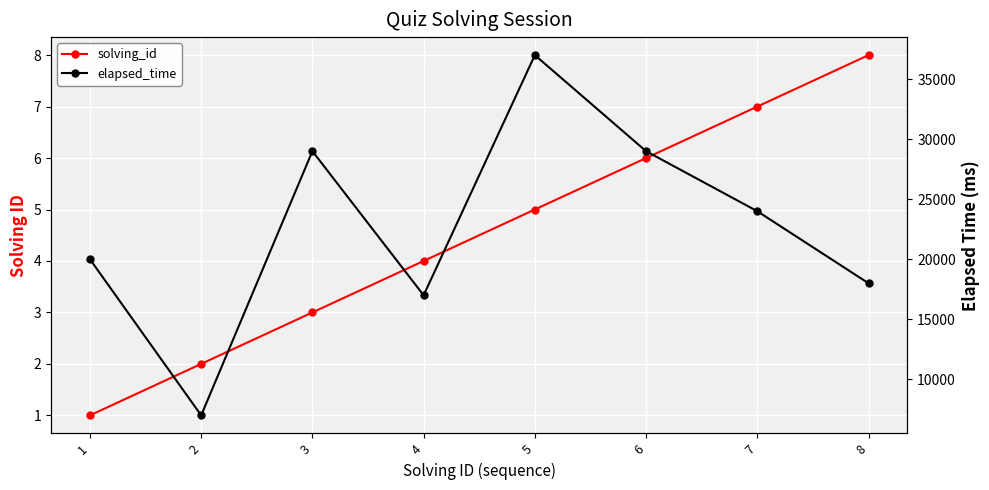

The value of elapsed_time at 3 is 29000. True or false?

True